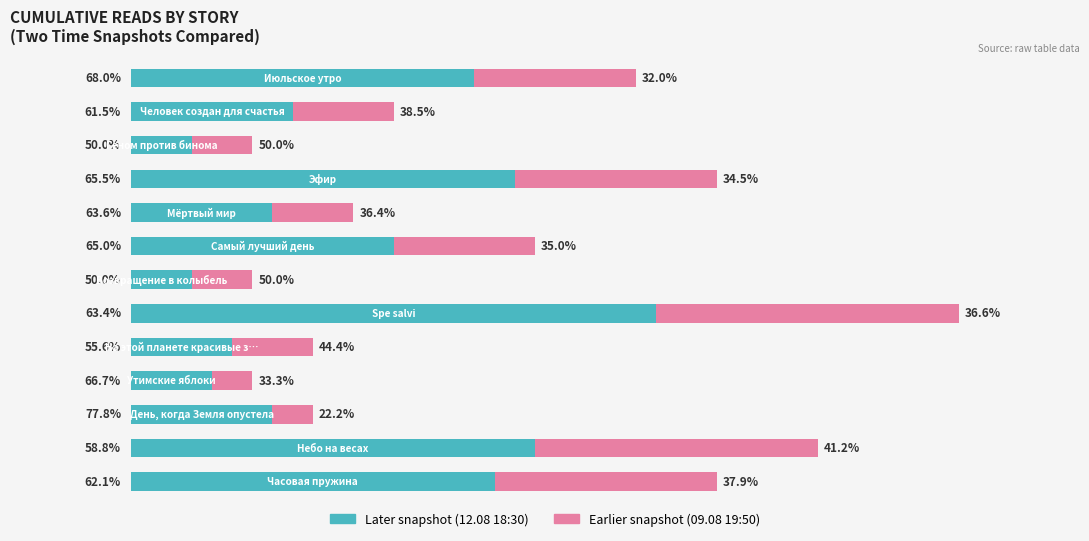

What are all the series names shown in the legend?

Later snapshot (12.08 18:30), Earlier snapshot (09.08 19:50)